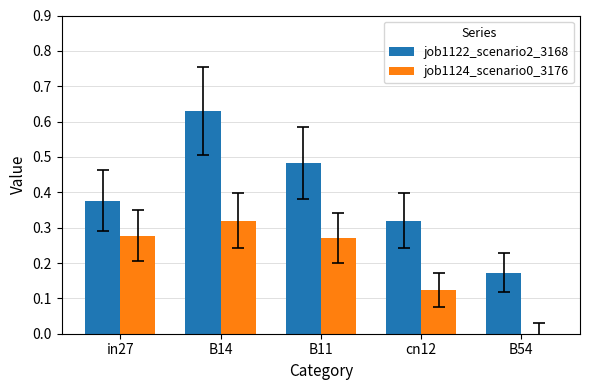

Between in27 and B11, which series saw the biggest shift?

job1122_scenario2_3168